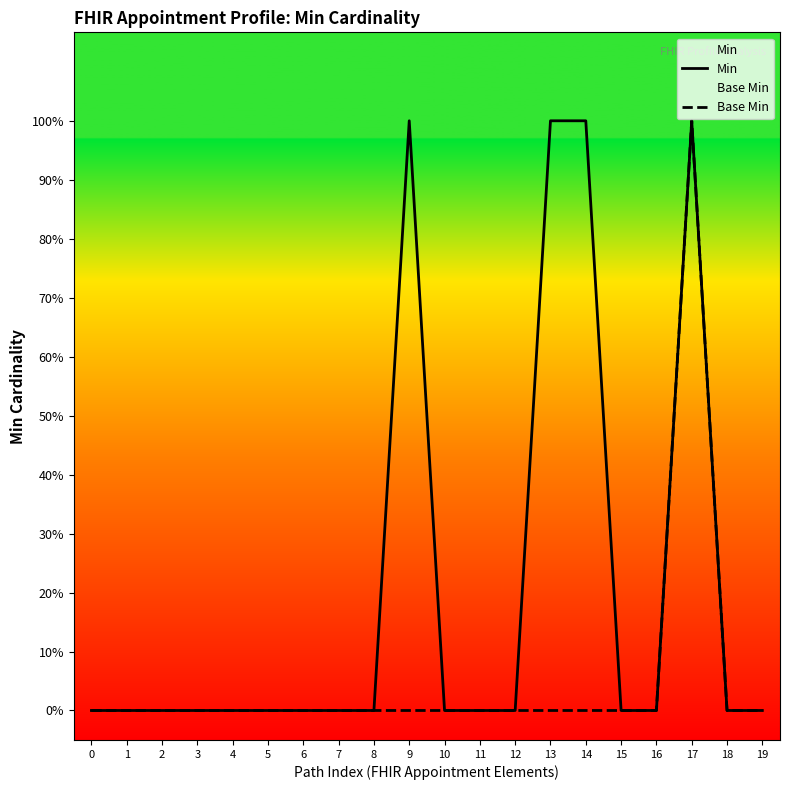

True or false: Min has more than 2 interior local peaks.

False